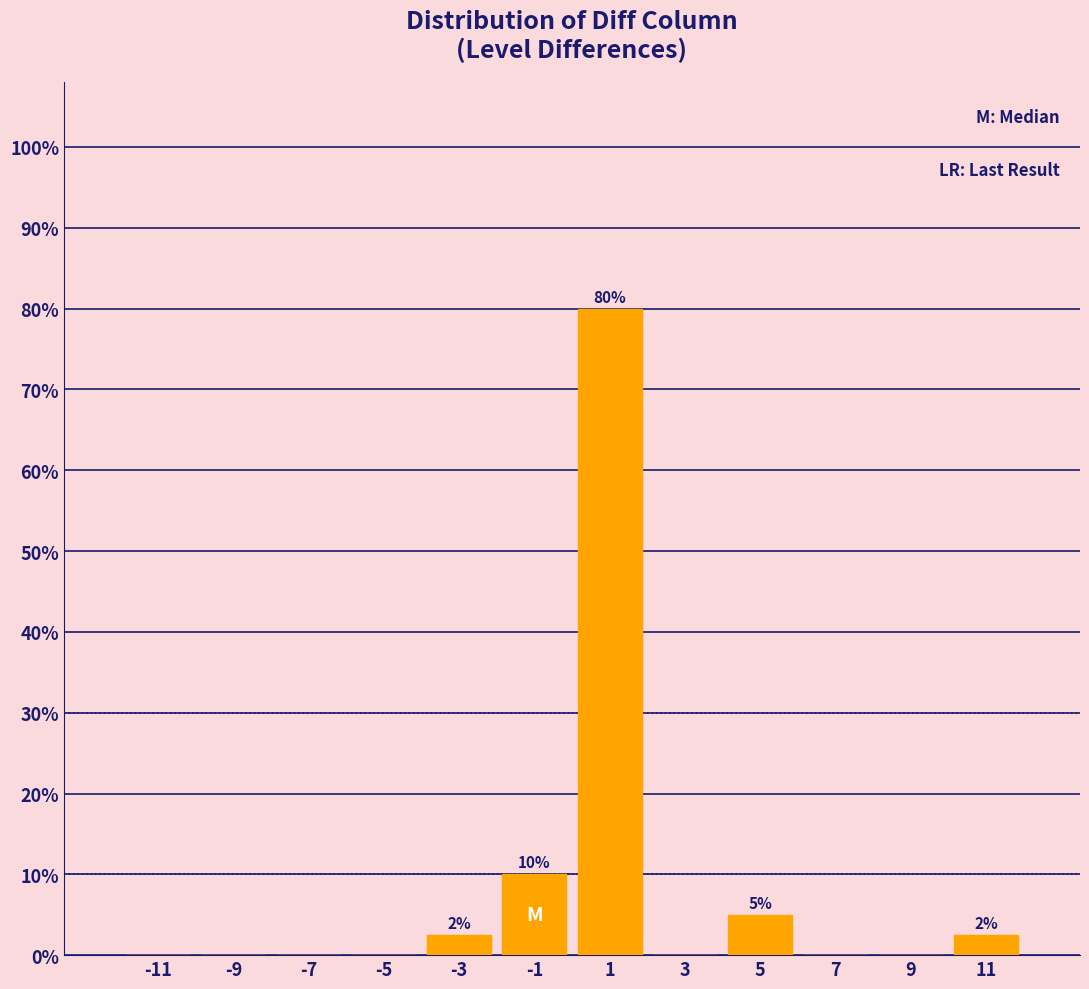

Which range on the x-axis has the tallest bar?

0 to 2